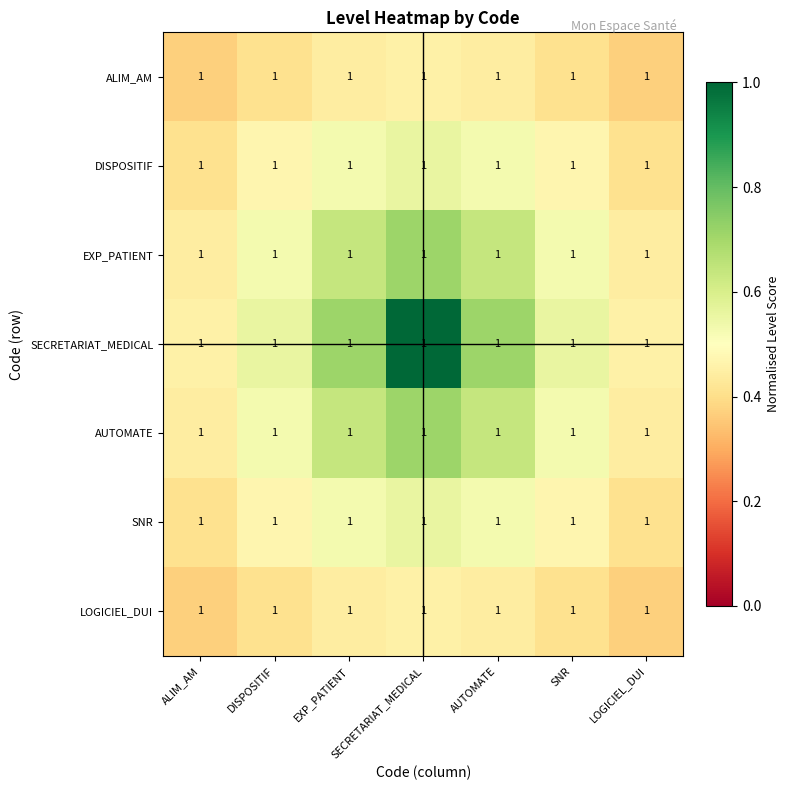

The SECRETARIAT_MEDICAL series shows 1.6 at SECRETARIAT_MEDICAL. True or false?

False